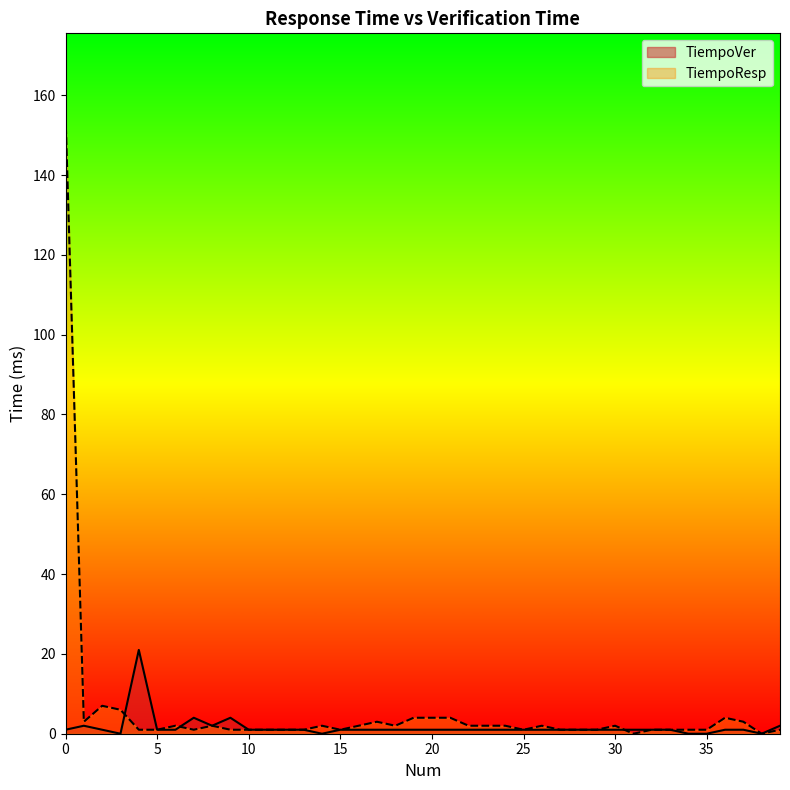

Is it true that TiempoVer equals 1 at 26?

True